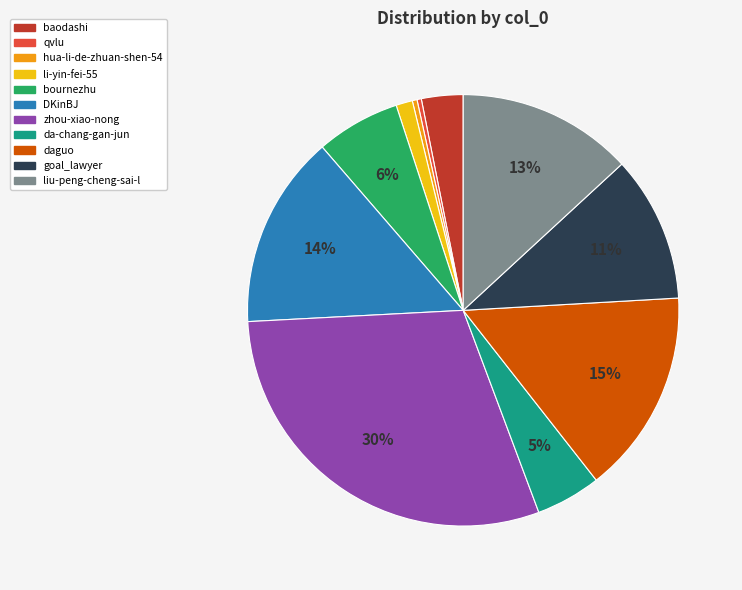

Count the number of slices in the pie.

11